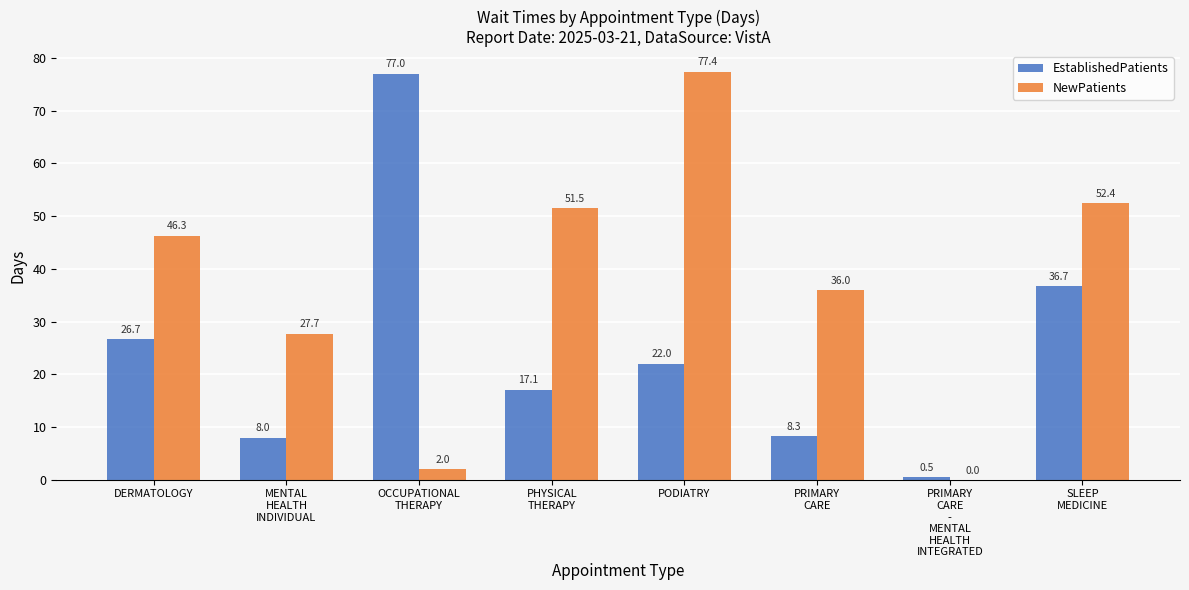

What is the highest value of the EstablishedPatients series?

77.0